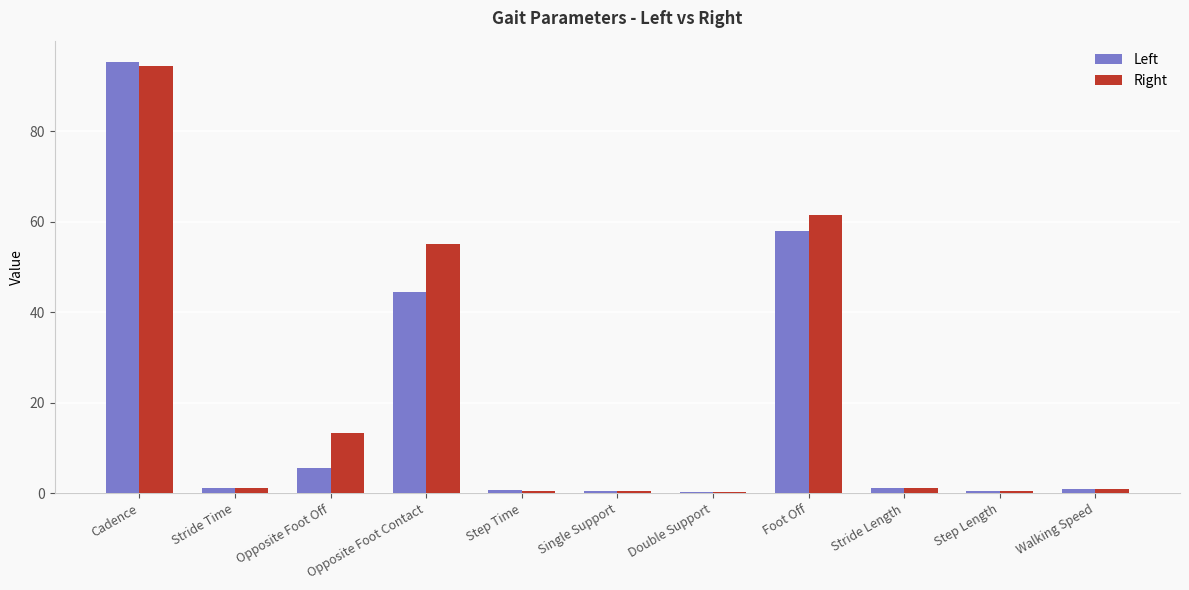

The value of Left at Opposite Foot Off is 5.6. True or false?

True